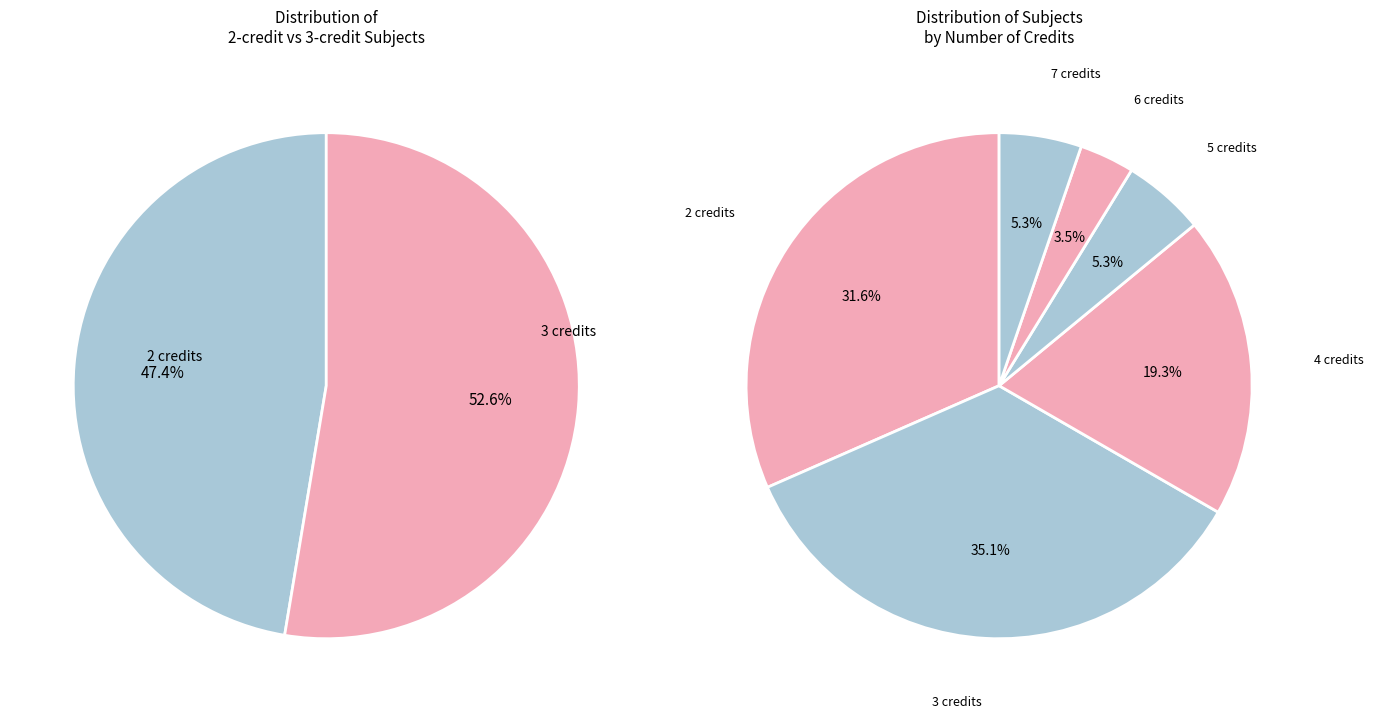

True or false: 5 credits accounts for 5% of the total.

True